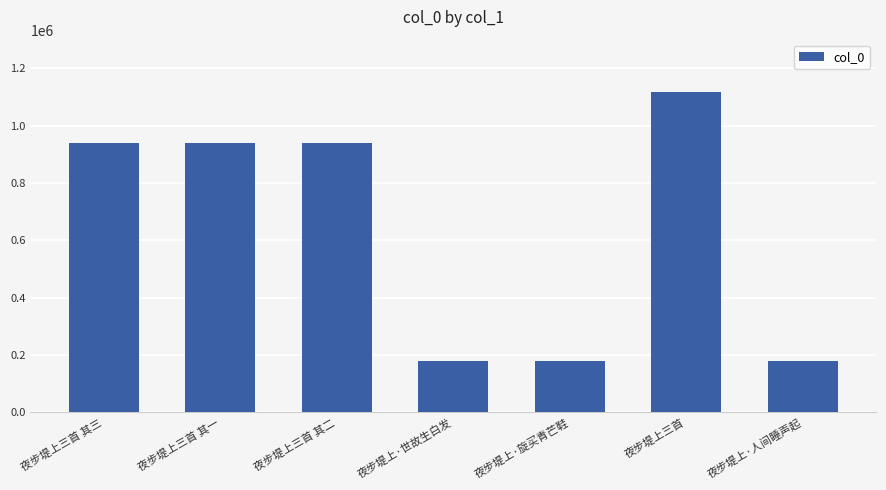

Read the value at 夜步堤上三首.

1118899